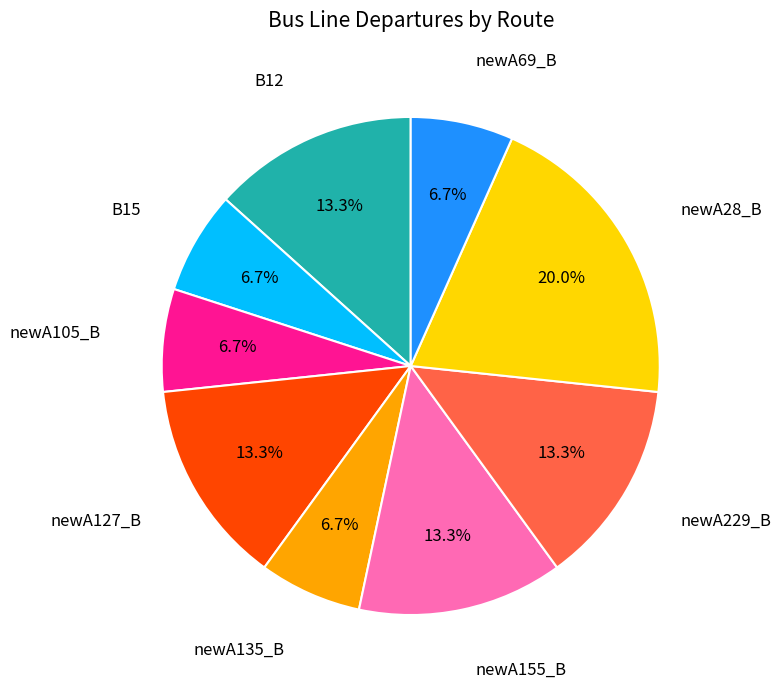

How many slices are in this pie chart?

9